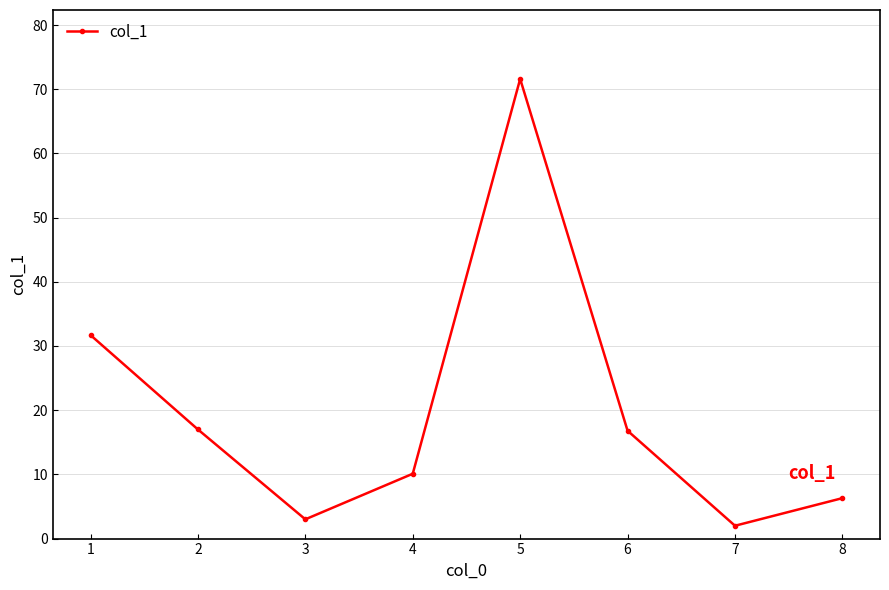

What is the change in value from 1 to 4?

-21.6